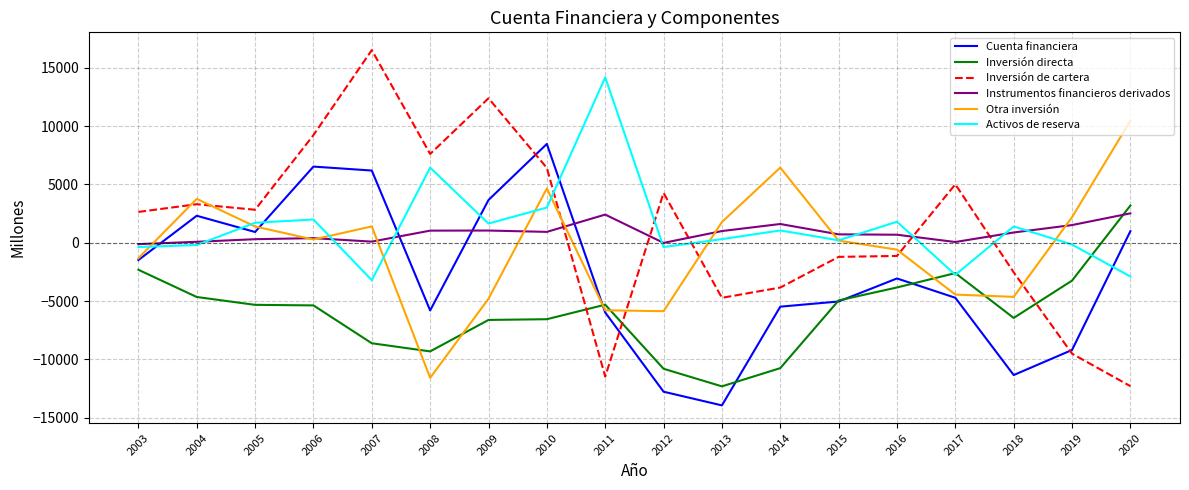

What is the average value of the Instrumentos financieros derivados series?

845